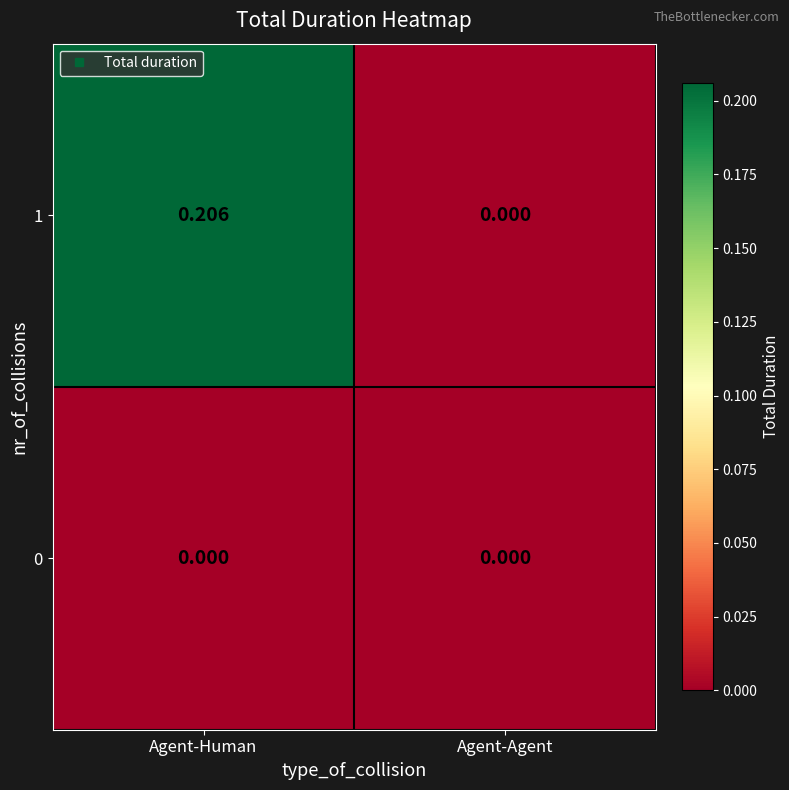

Rank the categories by 1 value from lowest to highest.

Agent-Agent, Agent-Human